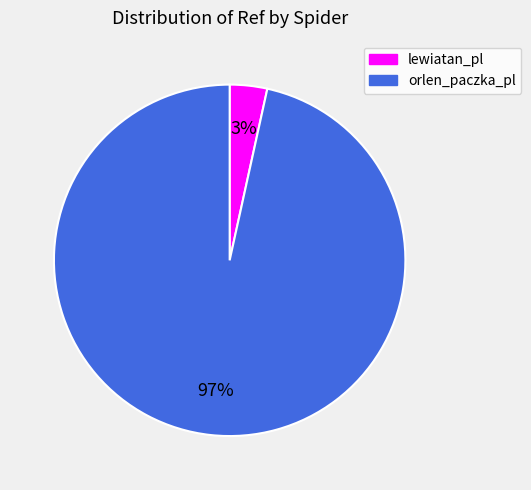

Is it true that orlen_paczka_pl is 97% of the pie?

True